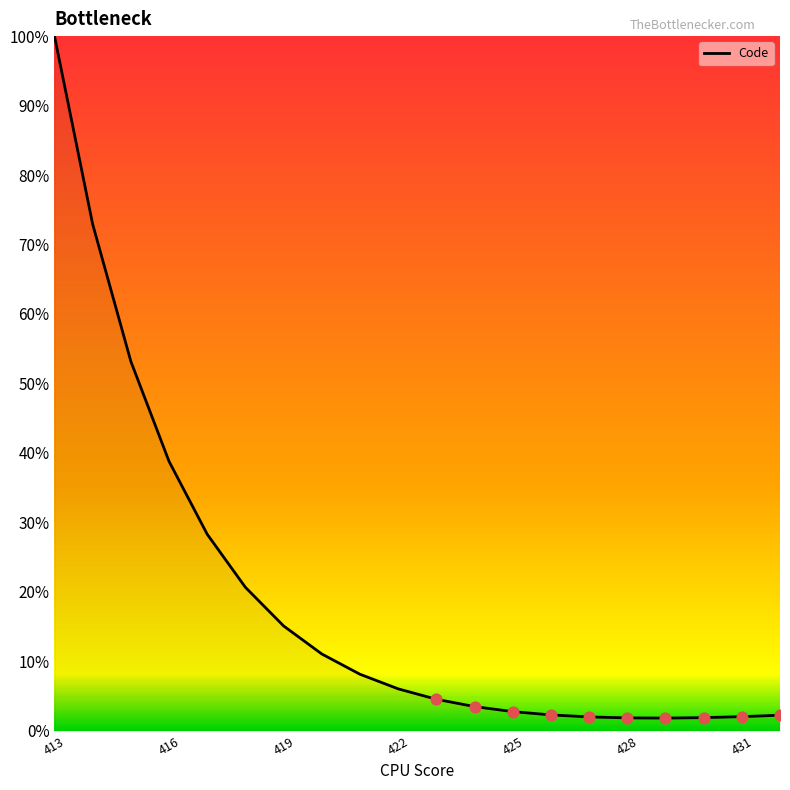

What is the maximum value shown in the chart?

100.0